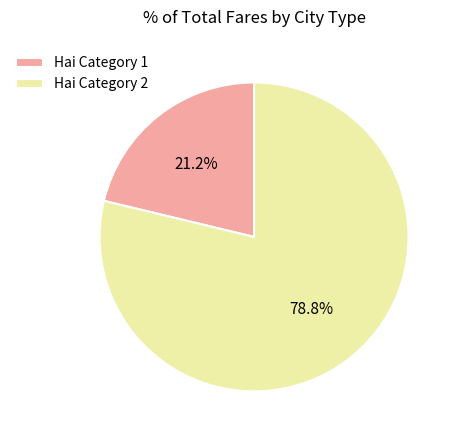

Does Hai Category 2 represent more than half of the total?

Yes